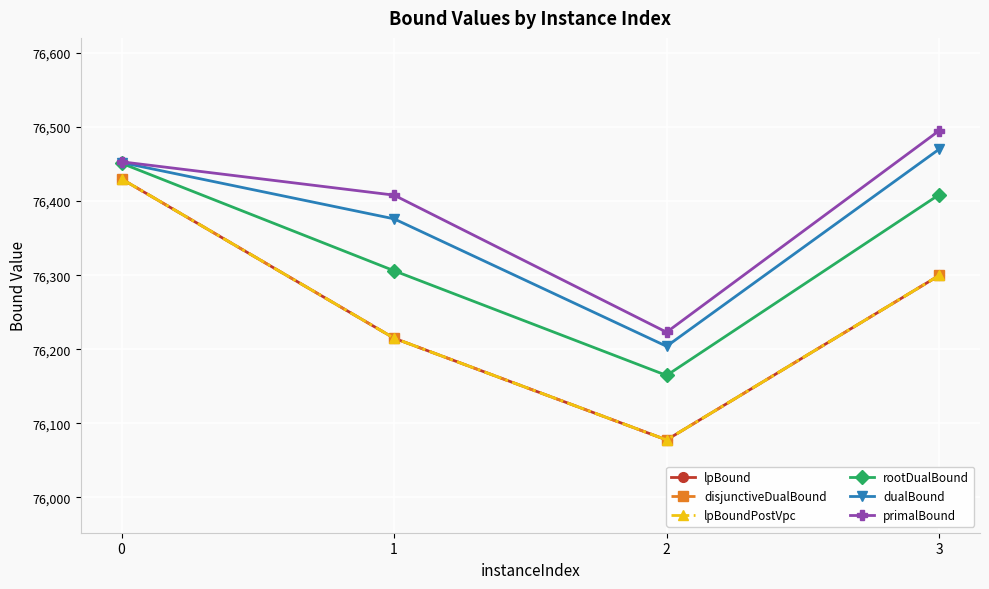

At 3, list the series in order from largest to smallest.

primalBound, dualBound, rootDualBound, lpBound, disjunctiveDualBound, lpBoundPostVpc